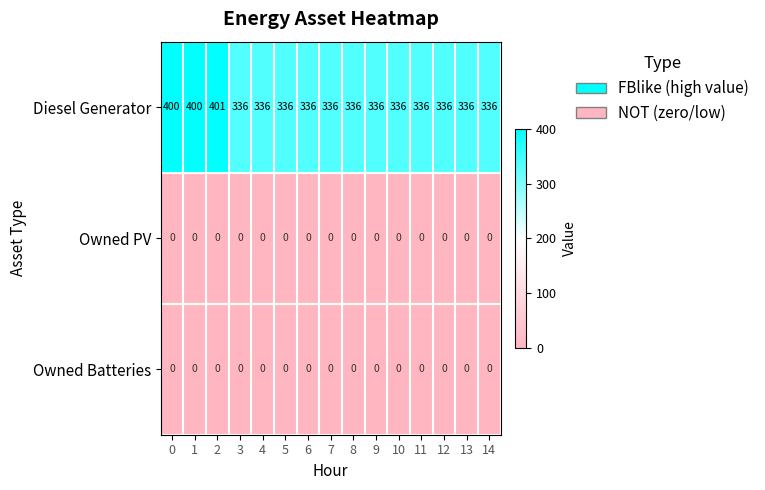

Is it true that Owned PV equals 0 at 0?

True